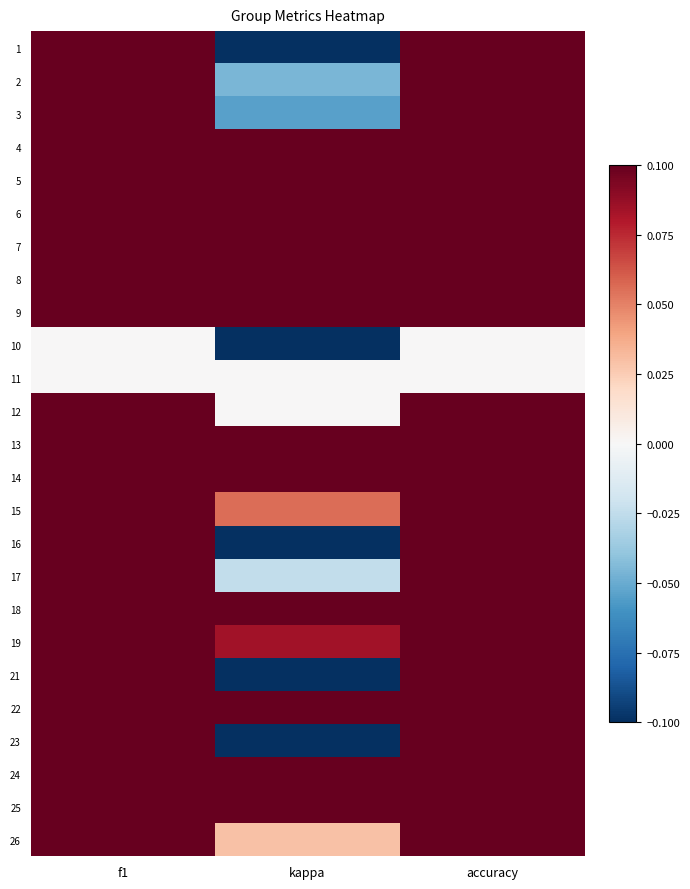

At how many categories does at least one series exceed 0?

3